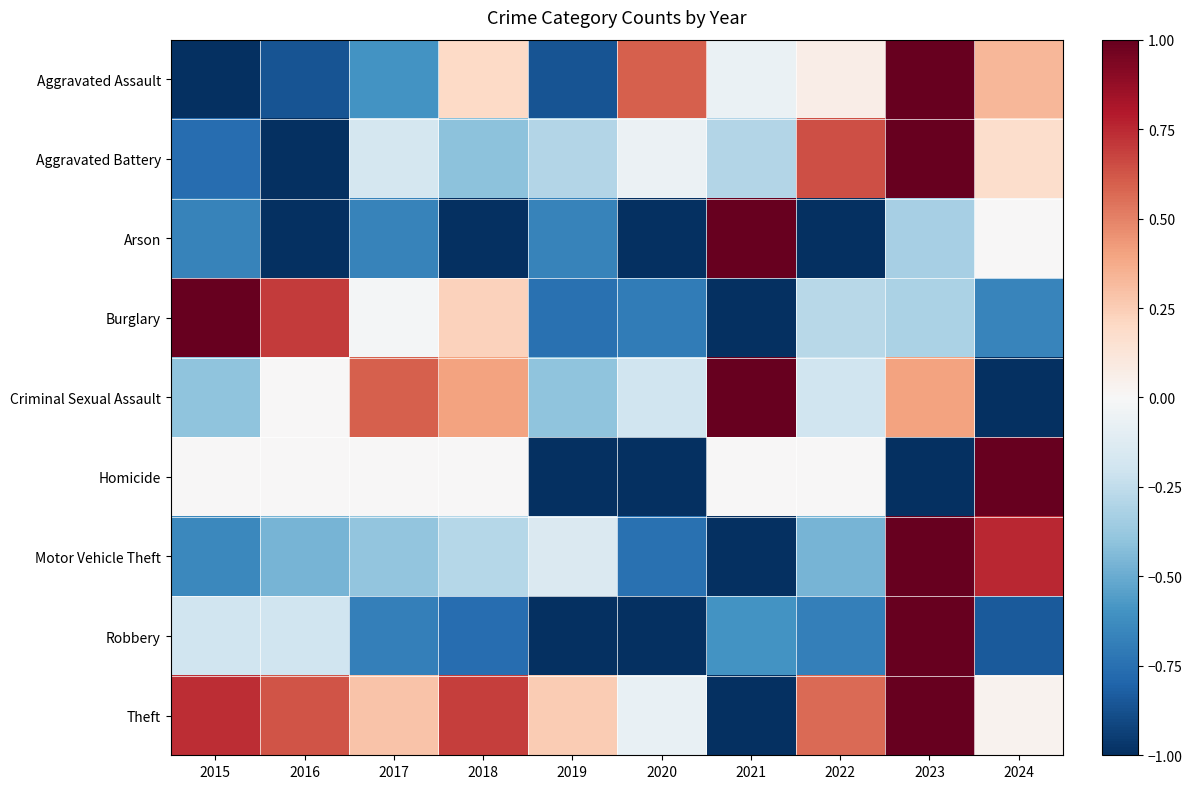

How many series are shown in this chart?

9